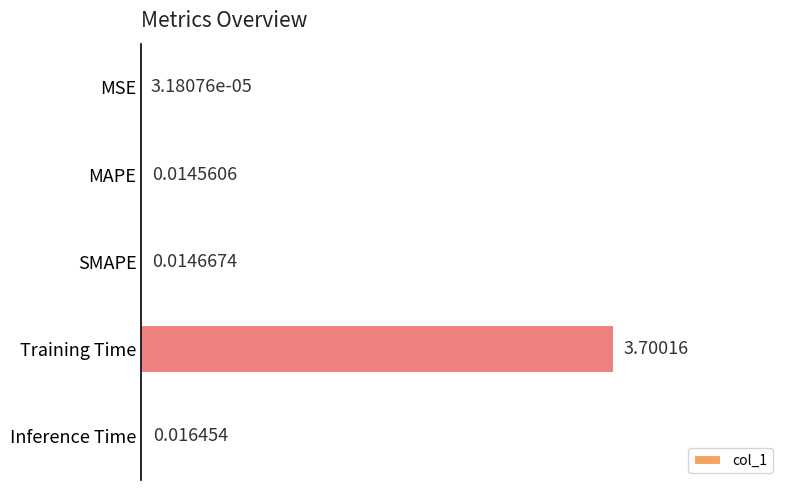

Which has a higher value, MAPE or MSE?

MAPE